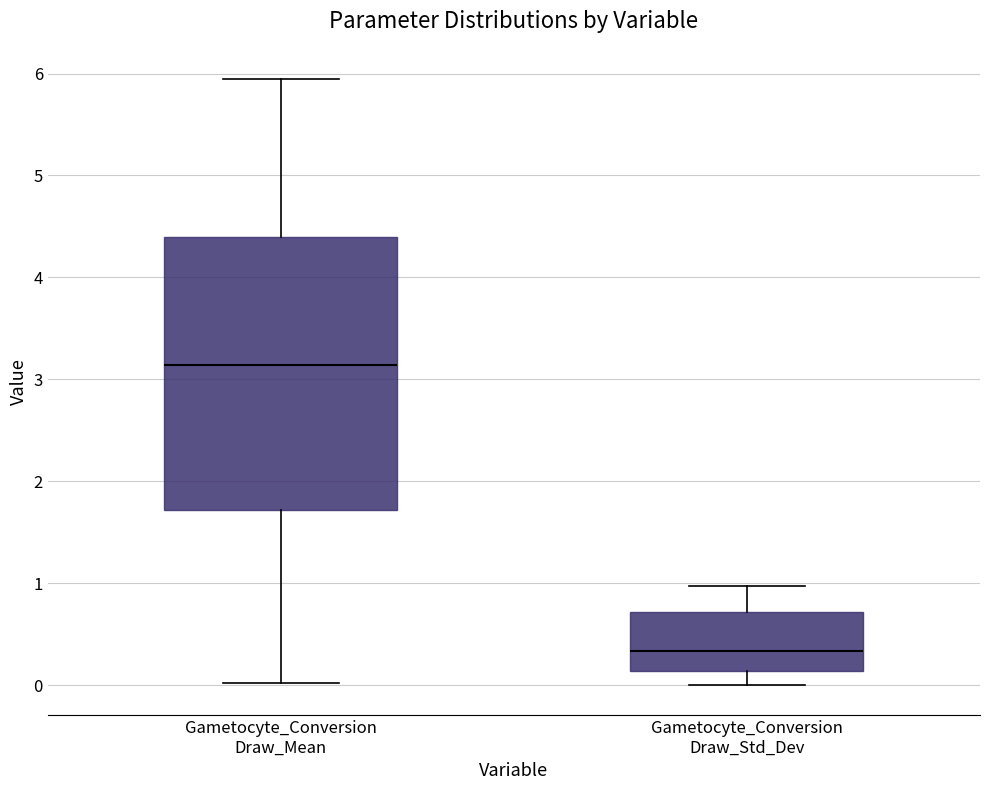

Reading left to right, read every box against the y-axis: the position of its median line, the range the box covers, and the ends of its whiskers. The values are not printed on the chart, so give them approximately, as read against the axis.

Gametocyte_Conversion Draw_Mean: median 3.1, box 1.7 to 4.4, whiskers 0.0 to 5.9
Gametocyte_Conversion Draw_Std_Dev: median 0.3, box 0.1 to 0.7, whiskers 0.0 to 1.0